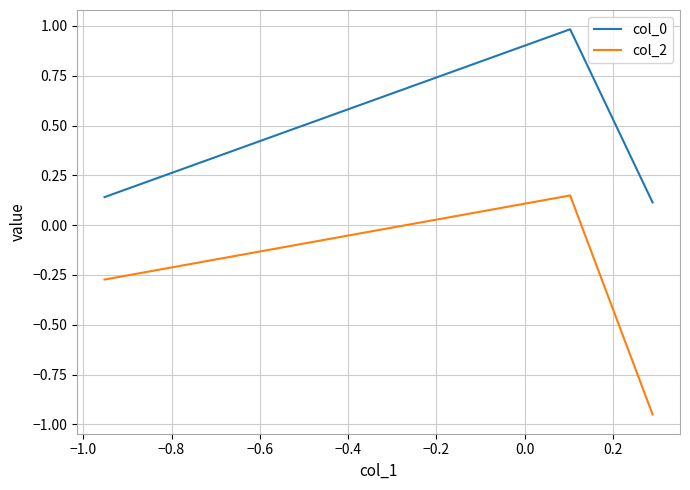

How many categories are shown in the chart?

3